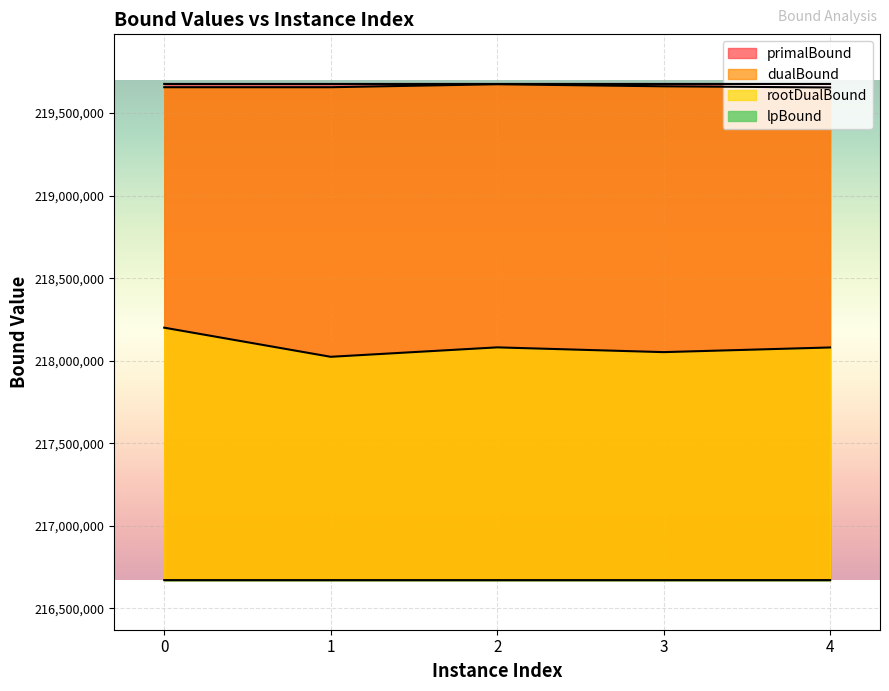

Where is the first local maximum for dualBound?

2